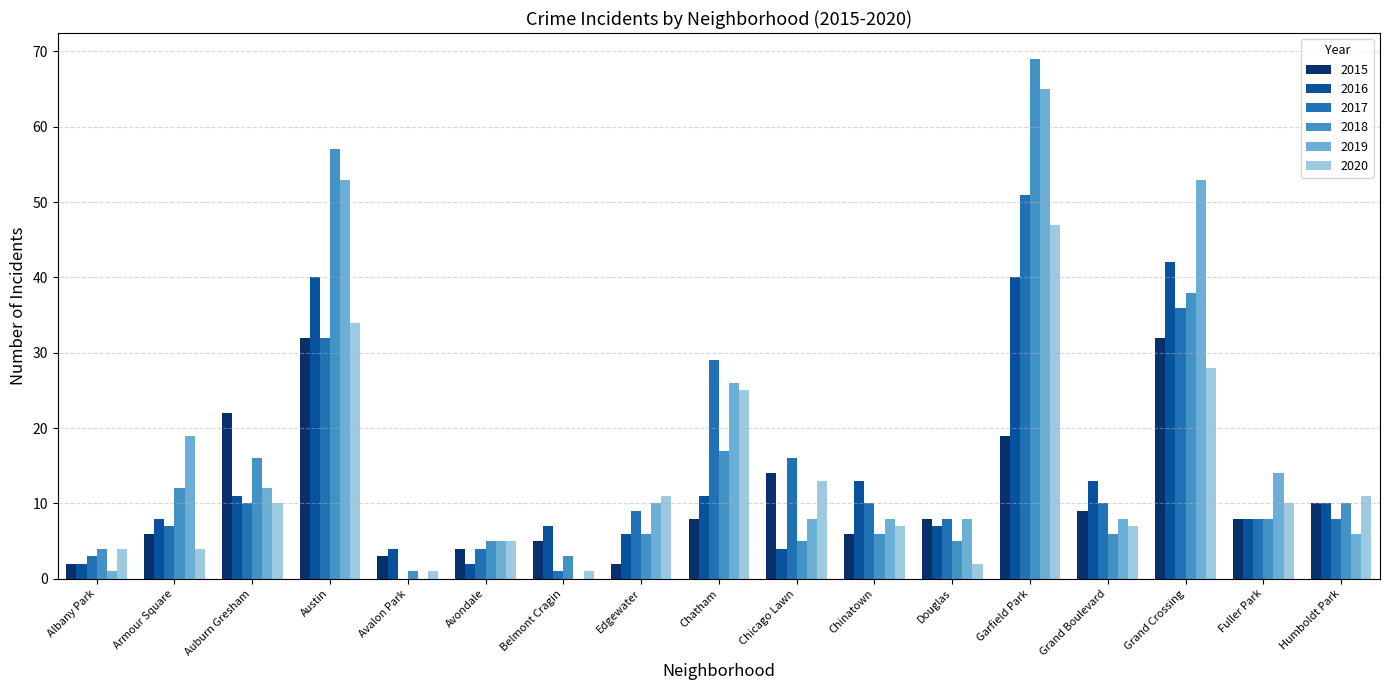

At which label is 2019 closest to 32?

Chatham